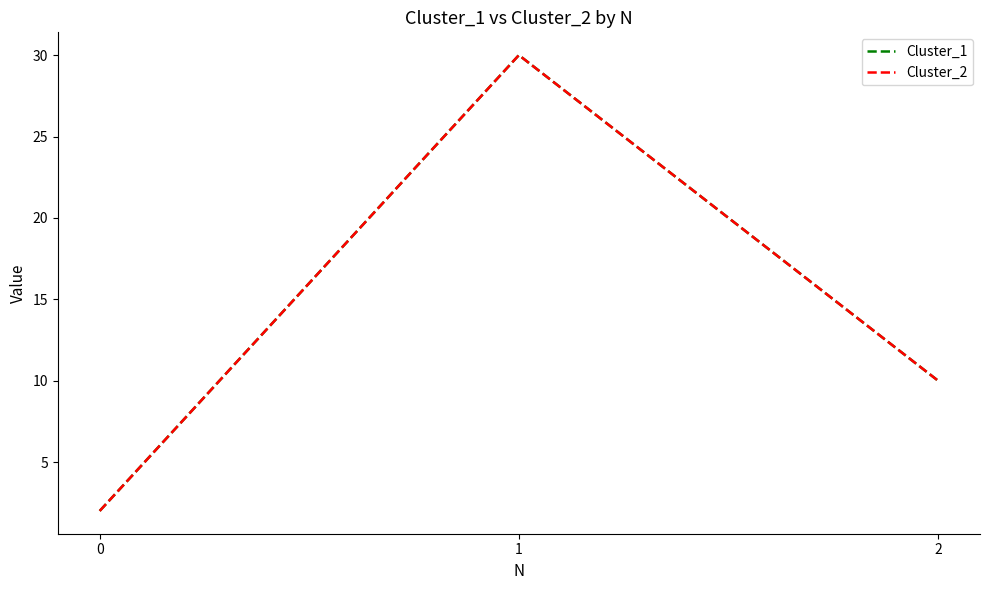

Which series has the largest total across all categories?

Cluster_1